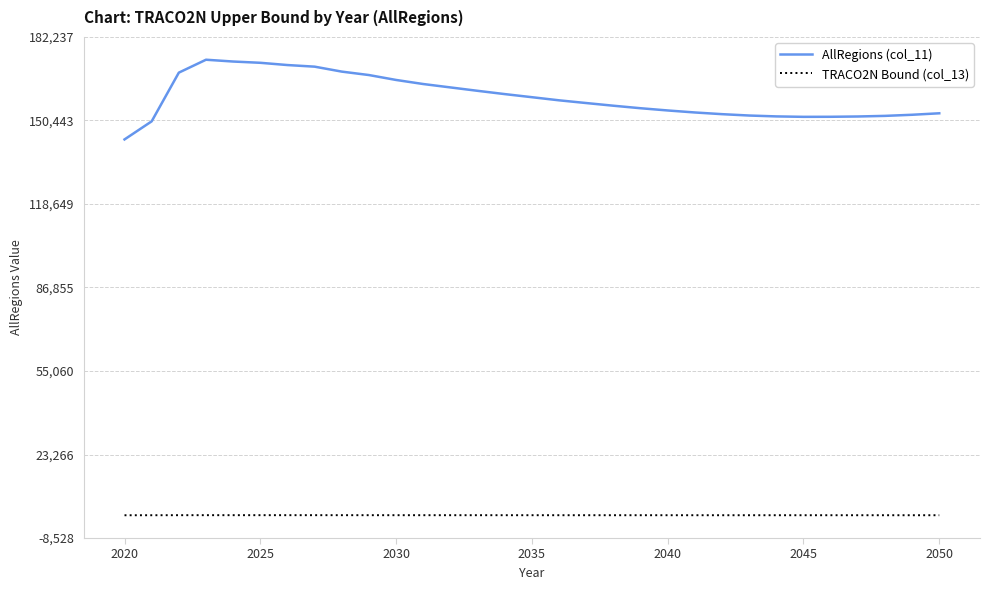

What is the average value of the TRACO2N Bound (col_13) series?

159.3